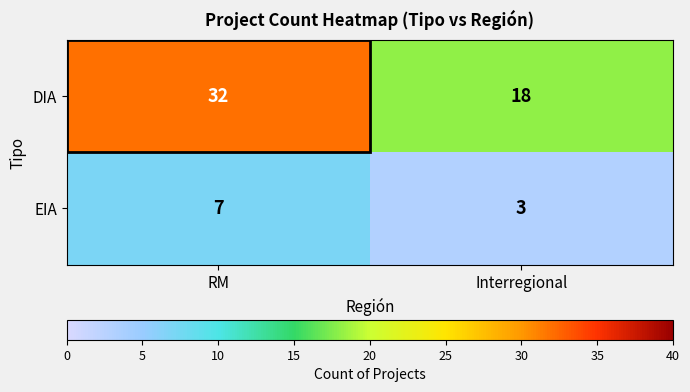

How many series are shown in this chart?

2